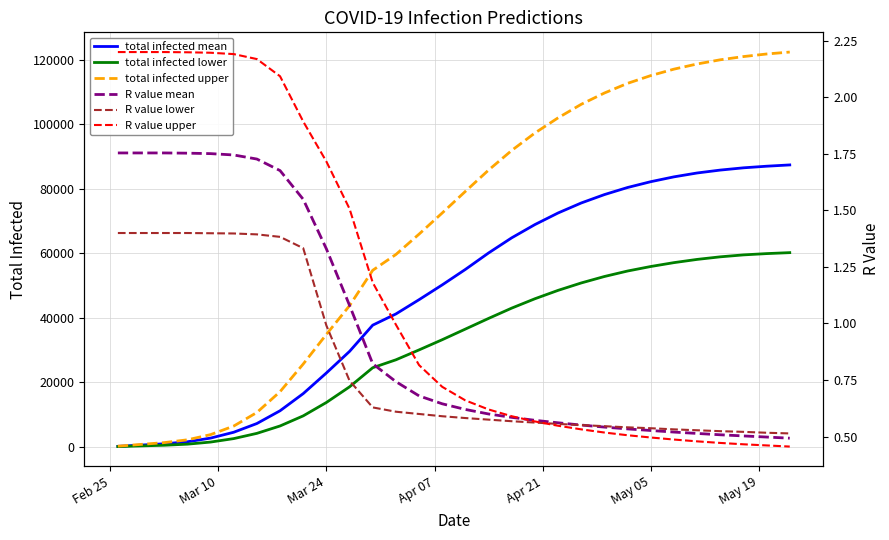

True or false: total infected lower has more than 2 points higher than both neighbors.

False